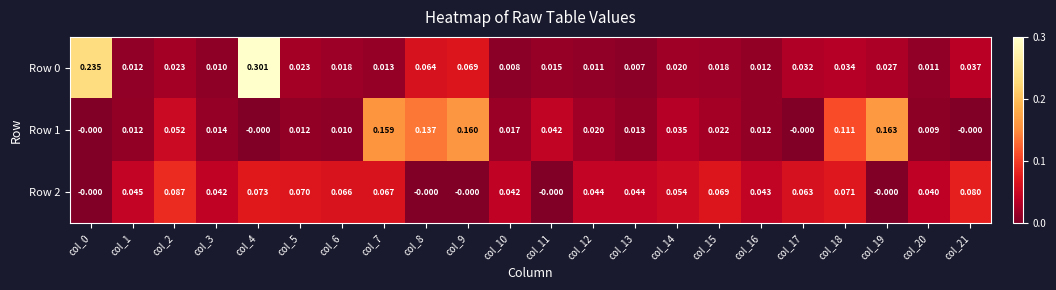

Is the value of Row 2 at col_14 greater than the value of Row 0 at col_18?

Yes